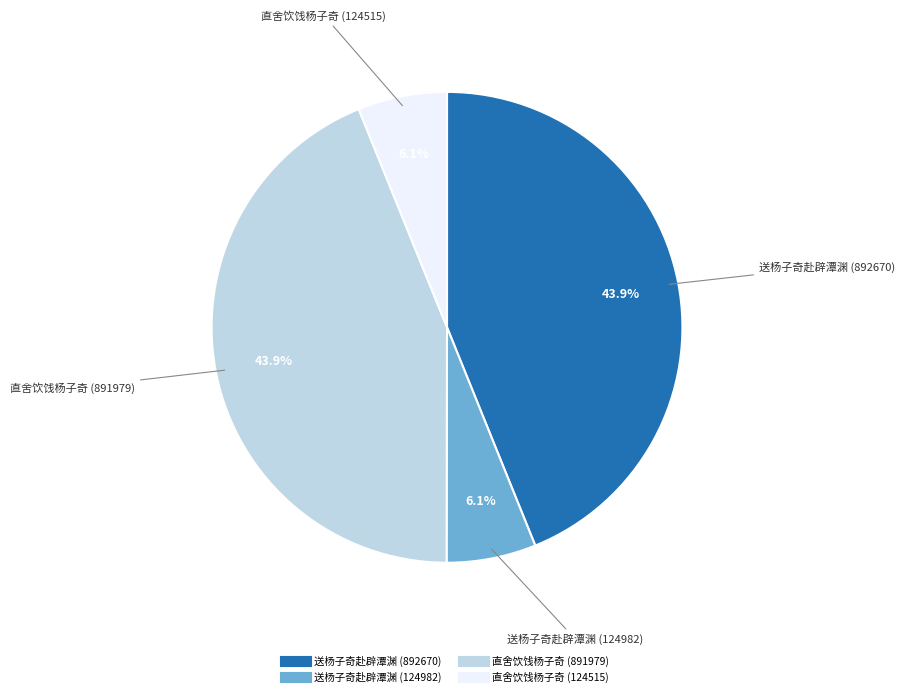

Count the number of slices in the pie.

4